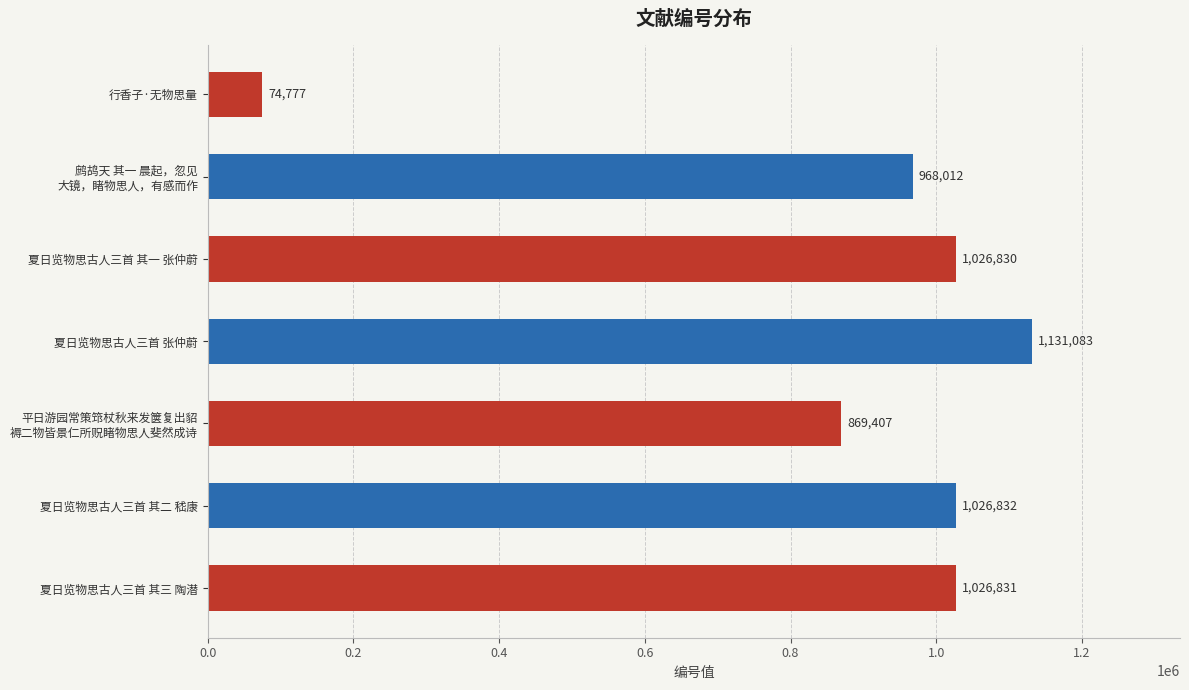

Is it true that the value at 夏日览物思古人三首 其一 张仲蔚 is 1026830?

True